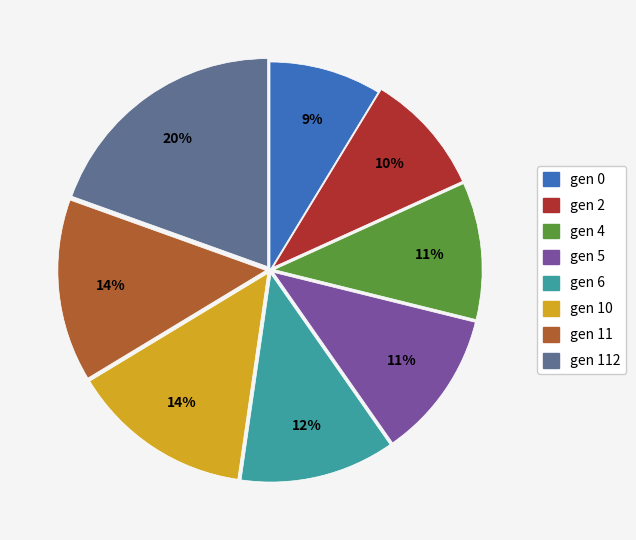

To the nearest percent, what is the difference between the largest and smallest slice percentages?

11%